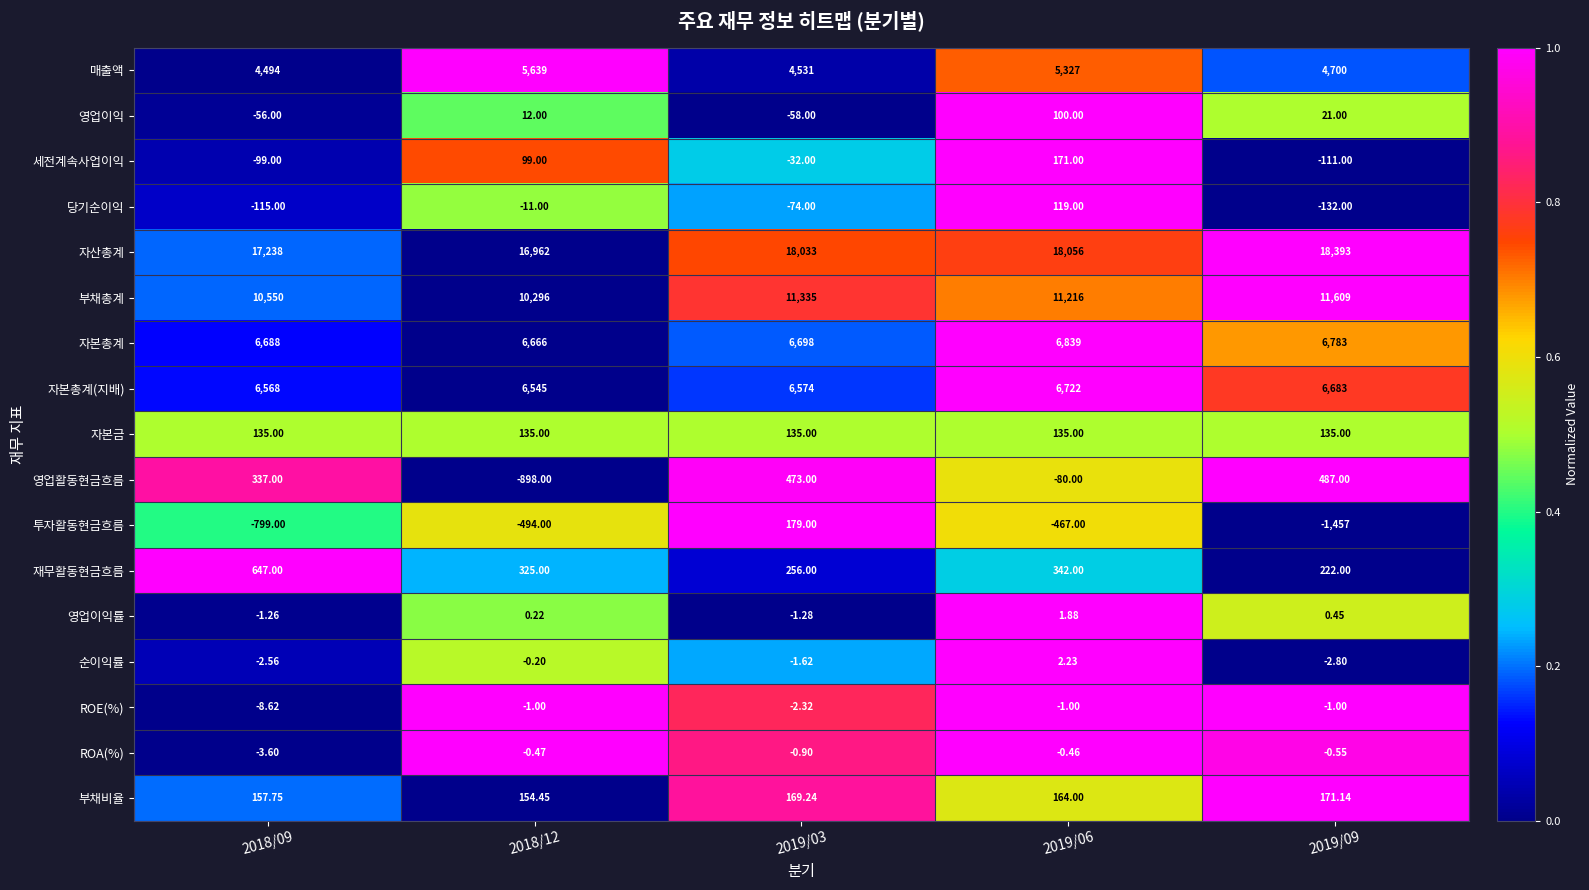

Which series changed the most between 2018/09 and 2019/09?

자산총계